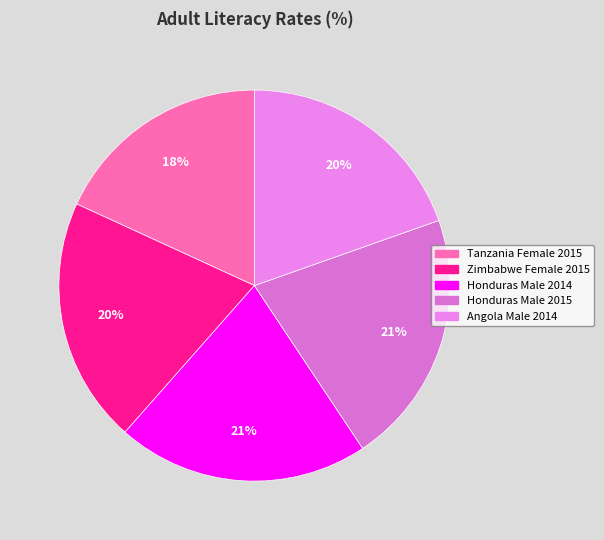

To the nearest percent, what portion does Honduras Male 2015 represent?

21%